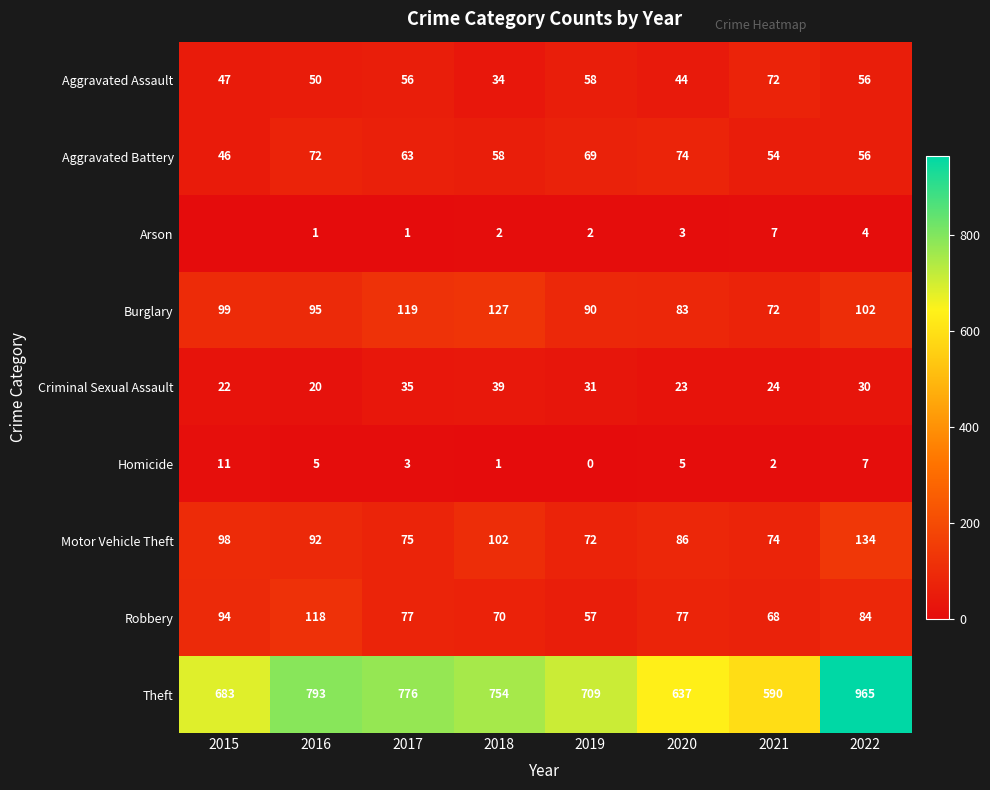

What is the sum of the Criminal Sexual Assault values at 2022 and 2020?

53